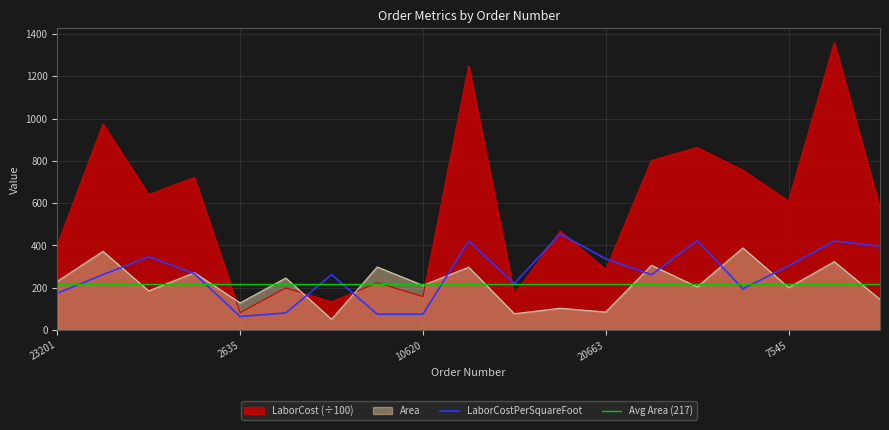

Is it true that Area equals 391.4 at 10396?

False